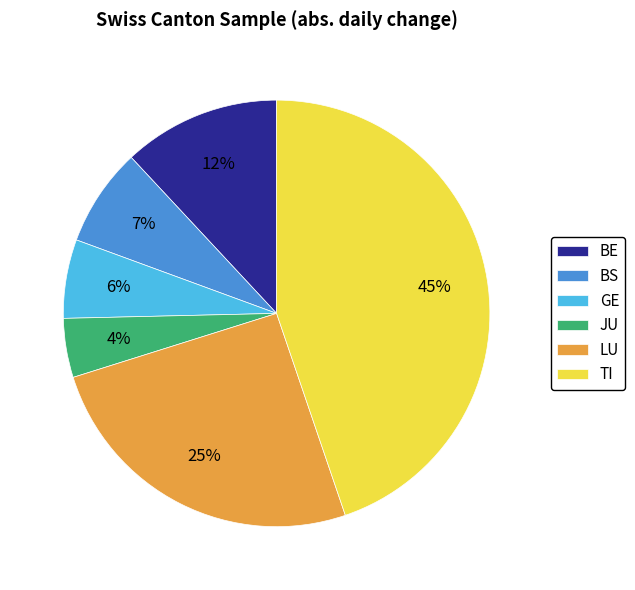

To the nearest percent, what portion does TI represent?

45%